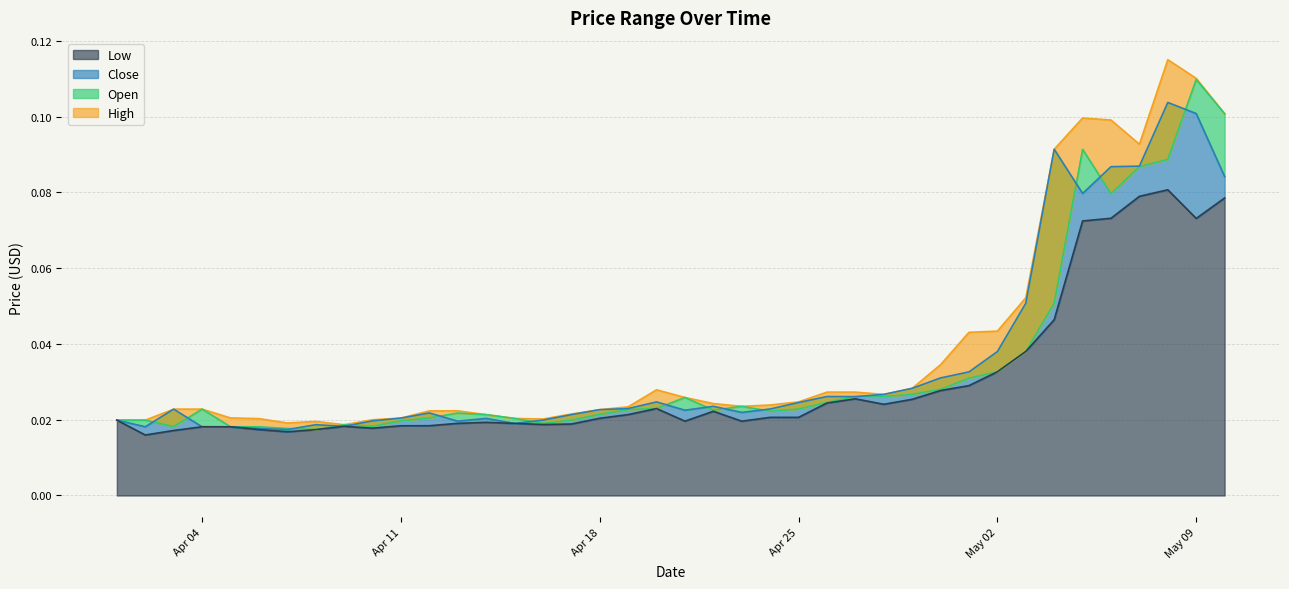

How many lines are shown in the chart?

4